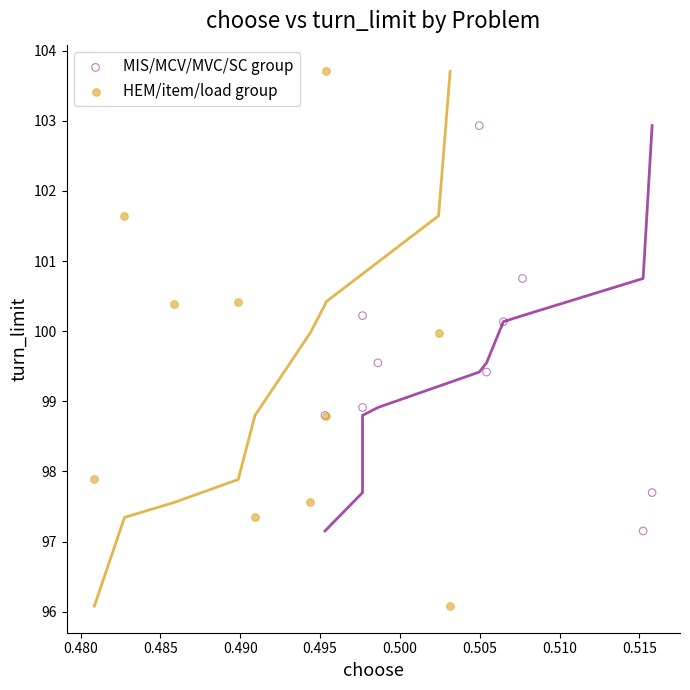

Which series reaches the maximum Y coordinate?

HEM/item/load group